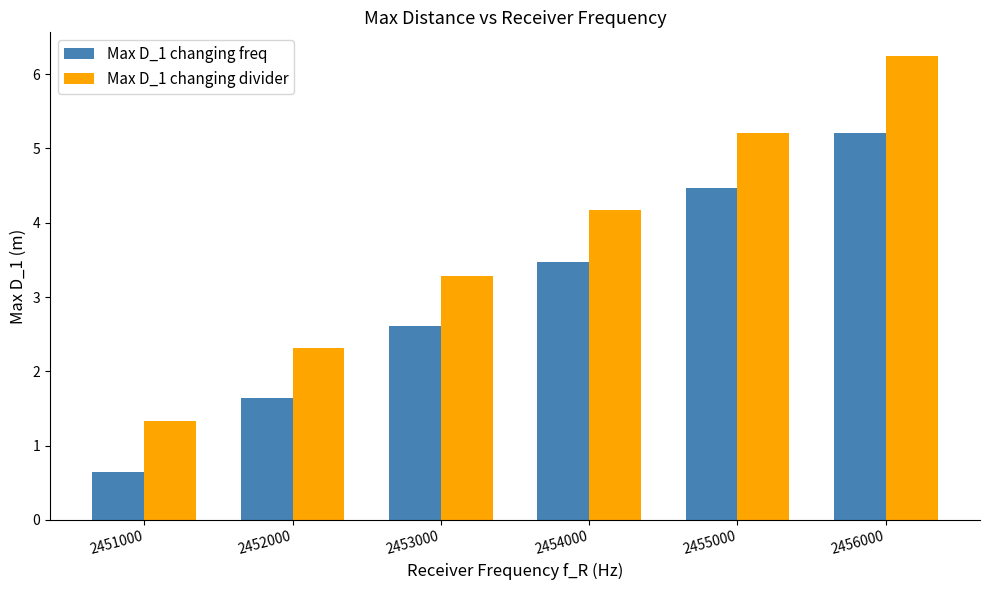

What is the difference between the highest and lowest values at 2456000?

1.0